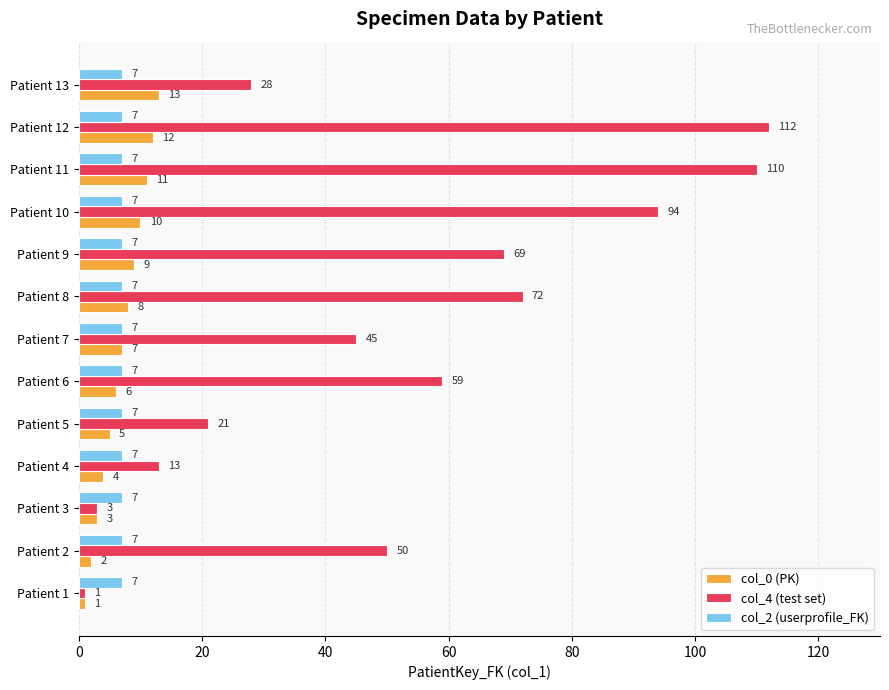

At Patient 2, list the series in order from smallest to largest.

col_0 (PK), col_2 (userprofile_FK), col_4 (test set)